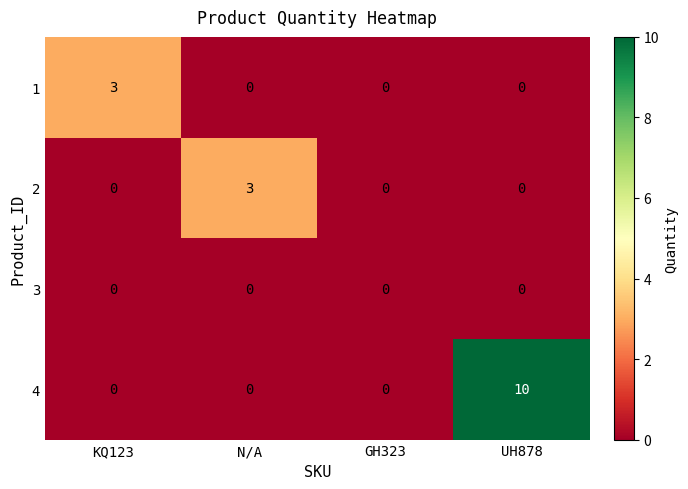

True or false: 4 has a value of 3 at UH878.

False